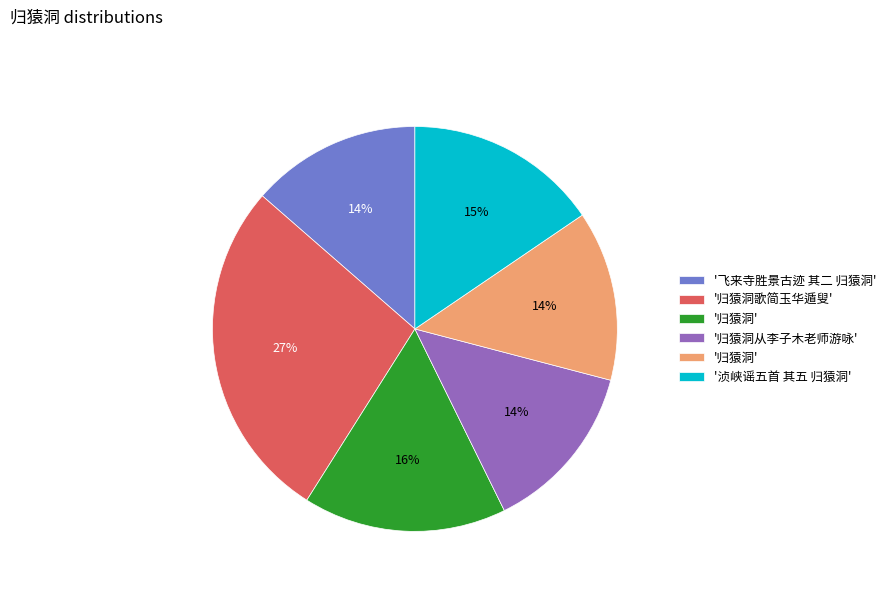

To the nearest percent, what is the average slice percentage?

17%